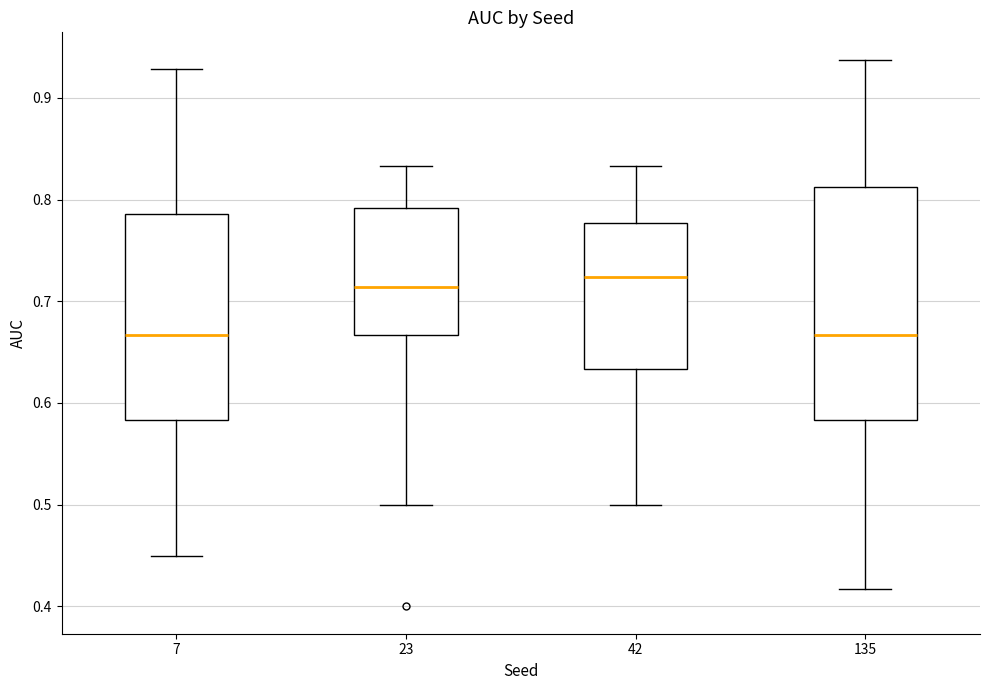

Reading left to right, read every box against the y-axis: the position of its median line, the range the box covers, and the ends of its whiskers. The values are not printed on the chart, so give them approximately, as read against the axis.

7: median 0.67, box 0.58 to 0.79, whiskers 0.45 to 0.93
23: median 0.71, box 0.67 to 0.79, whiskers 0.50 to 0.83
42: median 0.72, box 0.63 to 0.78, whiskers 0.50 to 0.83
135: median 0.67, box 0.58 to 0.81, whiskers 0.42 to 0.94